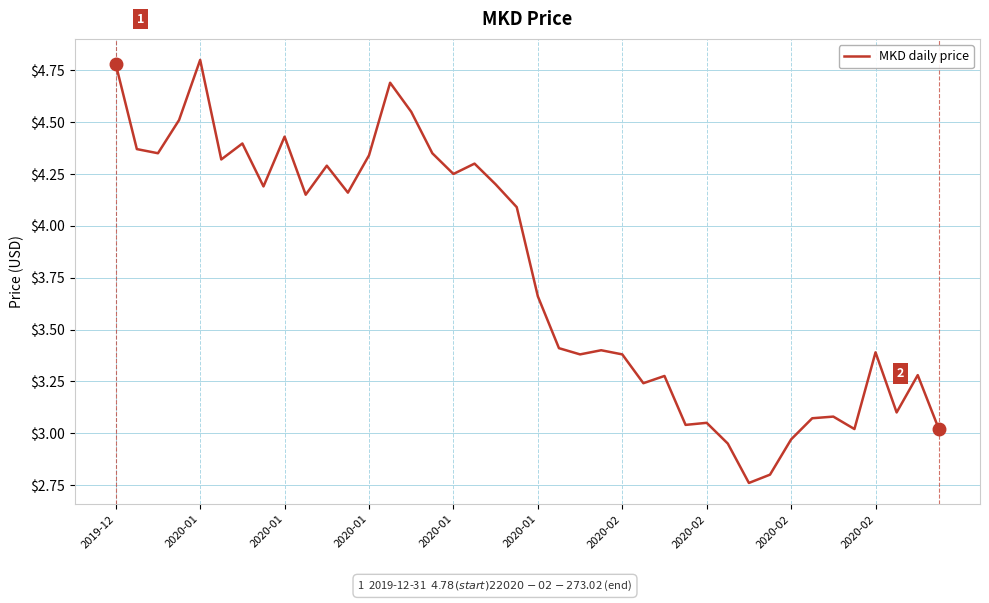

What is the maximum value shown in the chart?

4.8